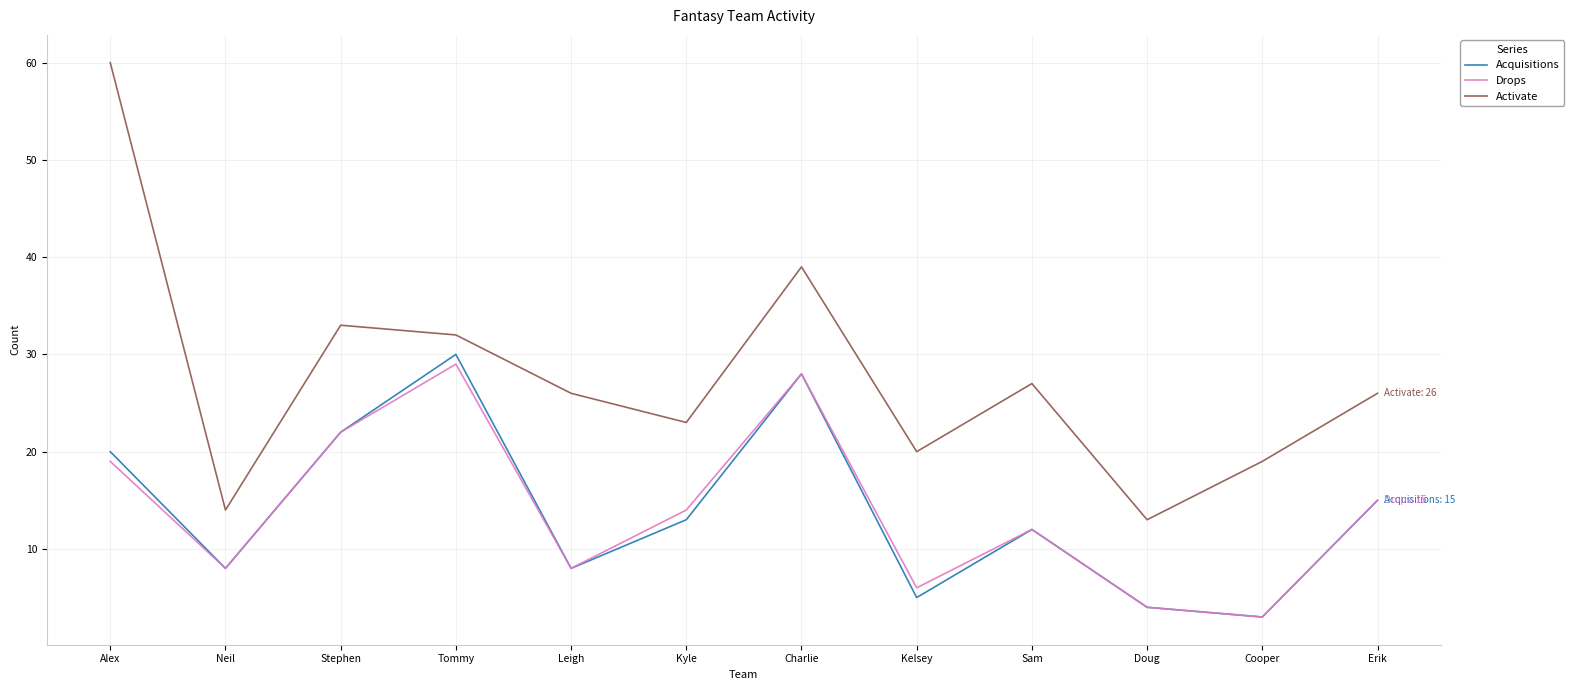

Reading left to right, what are all the values shown in this chart?

Acquisitions: Alex=20	Neil=8	Stephen=22	Tommy=30	Leigh=8	Kyle=13	Charlie=28	Kelsey=5	Sam=12	Doug=4	Cooper=3	Erik=15
Drops: Alex=19	Neil=8	Stephen=22	Tommy=29	Leigh=8	Kyle=14	Charlie=28	Kelsey=6	Sam=12	Doug=4	Cooper=3	Erik=15
Activate: Alex=60	Neil=14	Stephen=33	Tommy=32	Leigh=26	Kyle=23	Charlie=39	Kelsey=20	Sam=27	Doug=13	Cooper=19	Erik=26